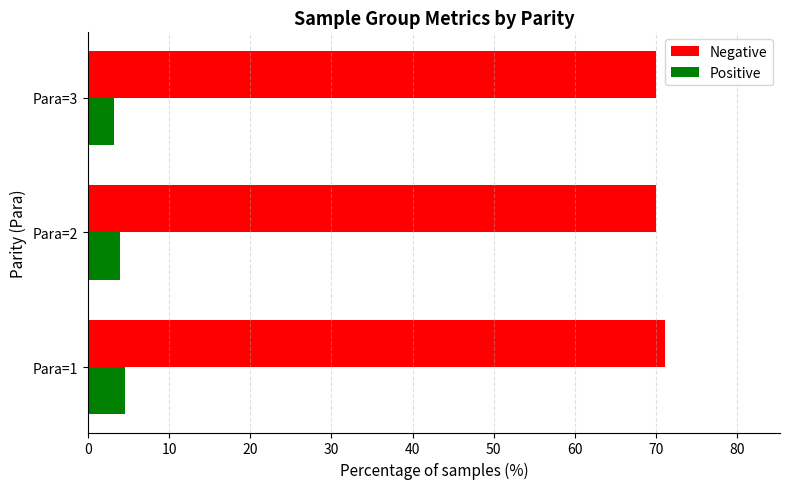

Which series has the largest total across all categories?

Negative